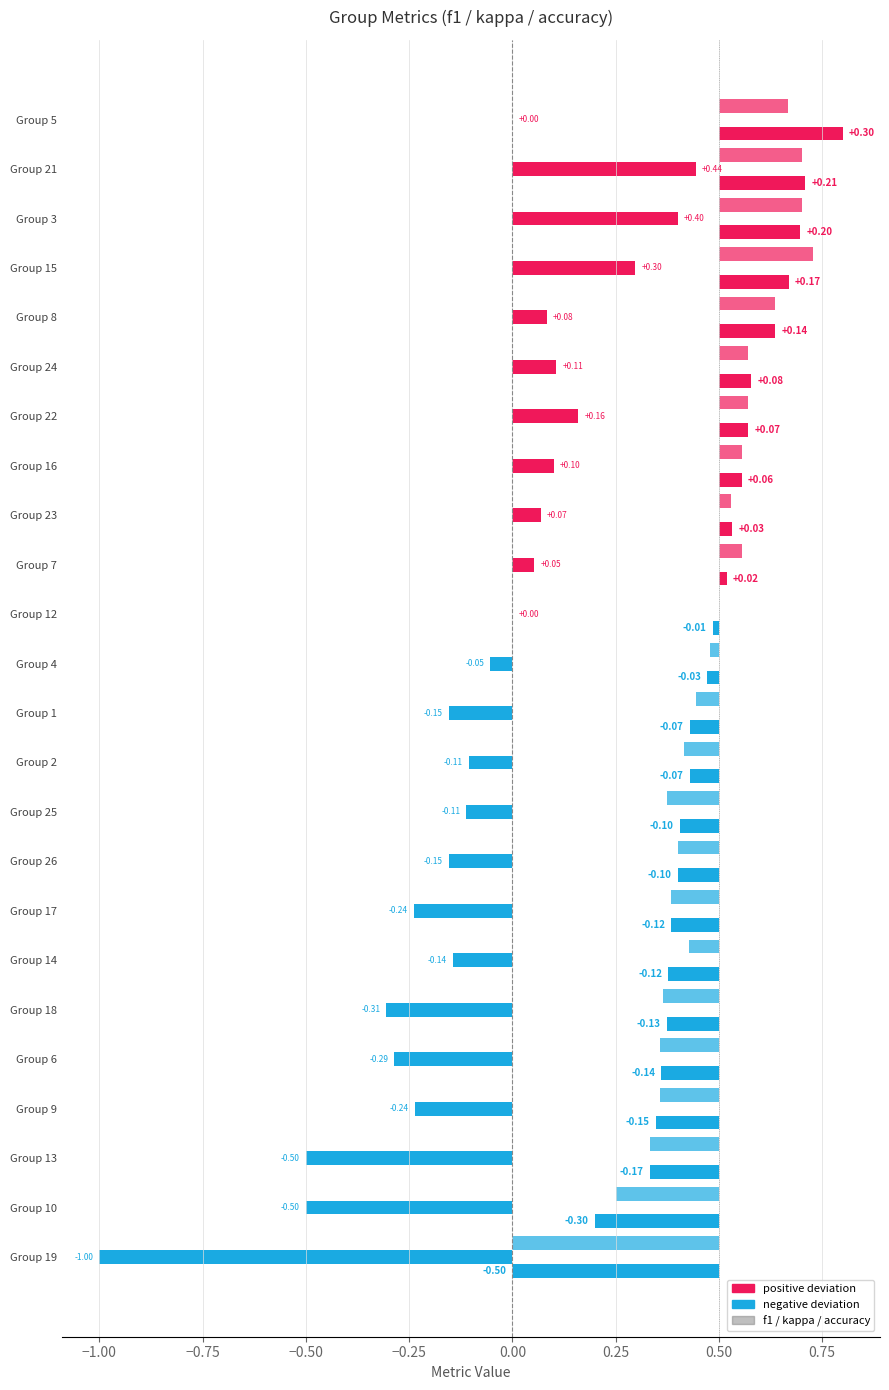

Which series has the widest spread of values?

kappa